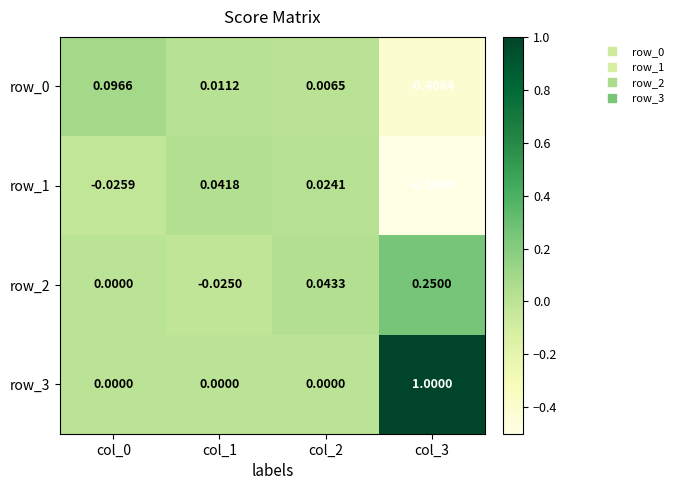

Is the value of row_0 at col_2 greater than the value of row_3 at col_2?

Yes